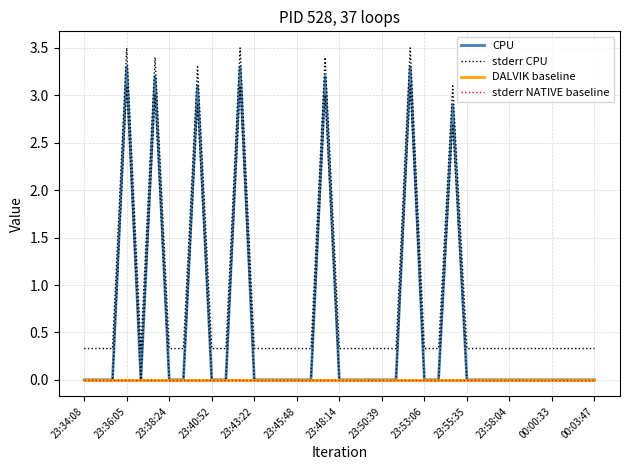

Reading left to right, extract all data points from this chart.

CPU: 0.0	0.0	0.0	3.3	0.0	3.2	0.0	0.0	3.1	0.0	0.0	3.3	0.0	0.0	0.0	0.0	0.0	3.2	0.0	0.0	0.0	0.0	0.0	3.3	0.0	0.0	2.9	0.0	0.0	0.0	0.0	0.0	0.0	0.0	0.0	0.0	0.0
stderr CPU: 0.3	0.3	0.3	3.5	0.3	3.4	0.3	0.3	3.3	0.3	0.3	3.5	0.3	0.3	0.3	0.3	0.3	3.4	0.3	0.3	0.3	0.3	0.3	3.5	0.3	0.3	3.1	0.3	0.3	0.3	0.3	0.3	0.3	0.3	0.3	0.3	0.3
DALVIK baseline: 0.0	0.0	0.0	0.0	0.0	0.0	0.0	0.0	0.0	0.0	0.0	0.0	0.0	0.0	0.0	0.0	0.0	0.0	0.0	0.0	0.0	0.0	0.0	0.0	0.0	0.0	0.0	0.0	0.0	0.0	0.0	0.0	0.0	0.0	0.0	0.0	0.0
stderr NATIVE baseline: 0.0	0.0	0.0	0.0	0.0	0.0	0.0	0.0	0.0	0.0	0.0	0.0	0.0	0.0	0.0	0.0	0.0	0.0	0.0	0.0	0.0	0.0	0.0	0.0	0.0	0.0	0.0	0.0	0.0	0.0	0.0	0.0	0.0	0.0	0.0	0.0	0.0